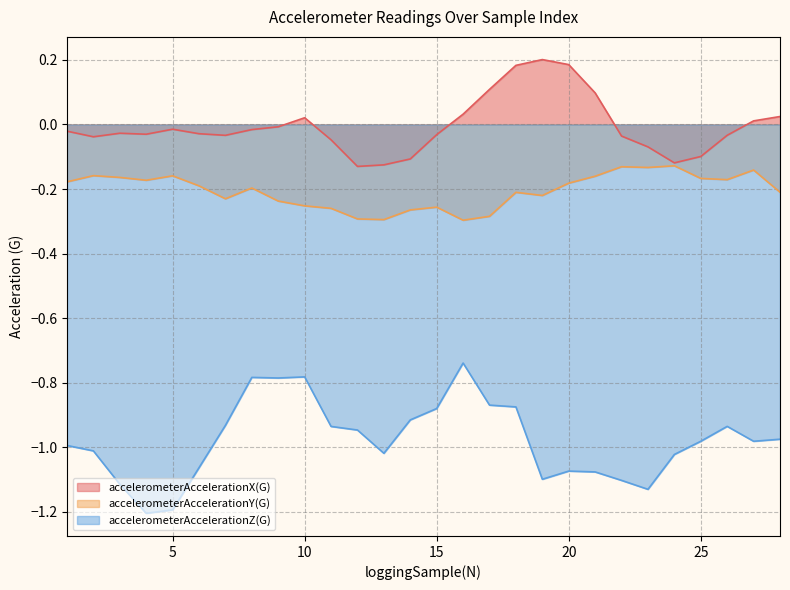

Is the value of accelerometerAccelerationX(G) at 7 greater than the value of accelerometerAccelerationZ(G) at 12?

Yes